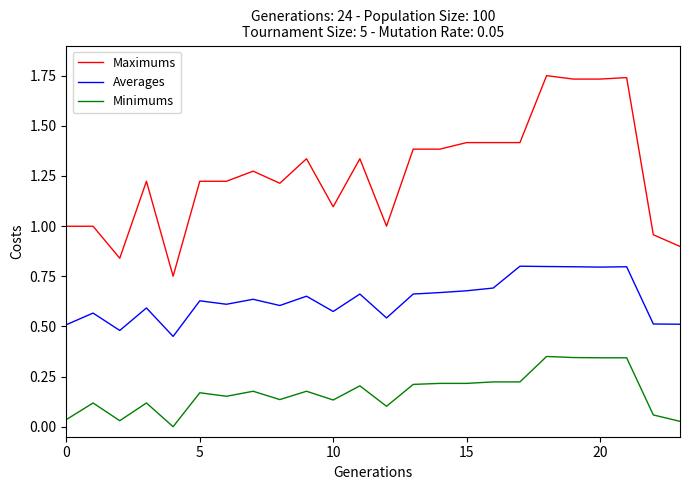

Rank the series by their maximum value, from lowest to highest.

Minimums, Averages, Maximums